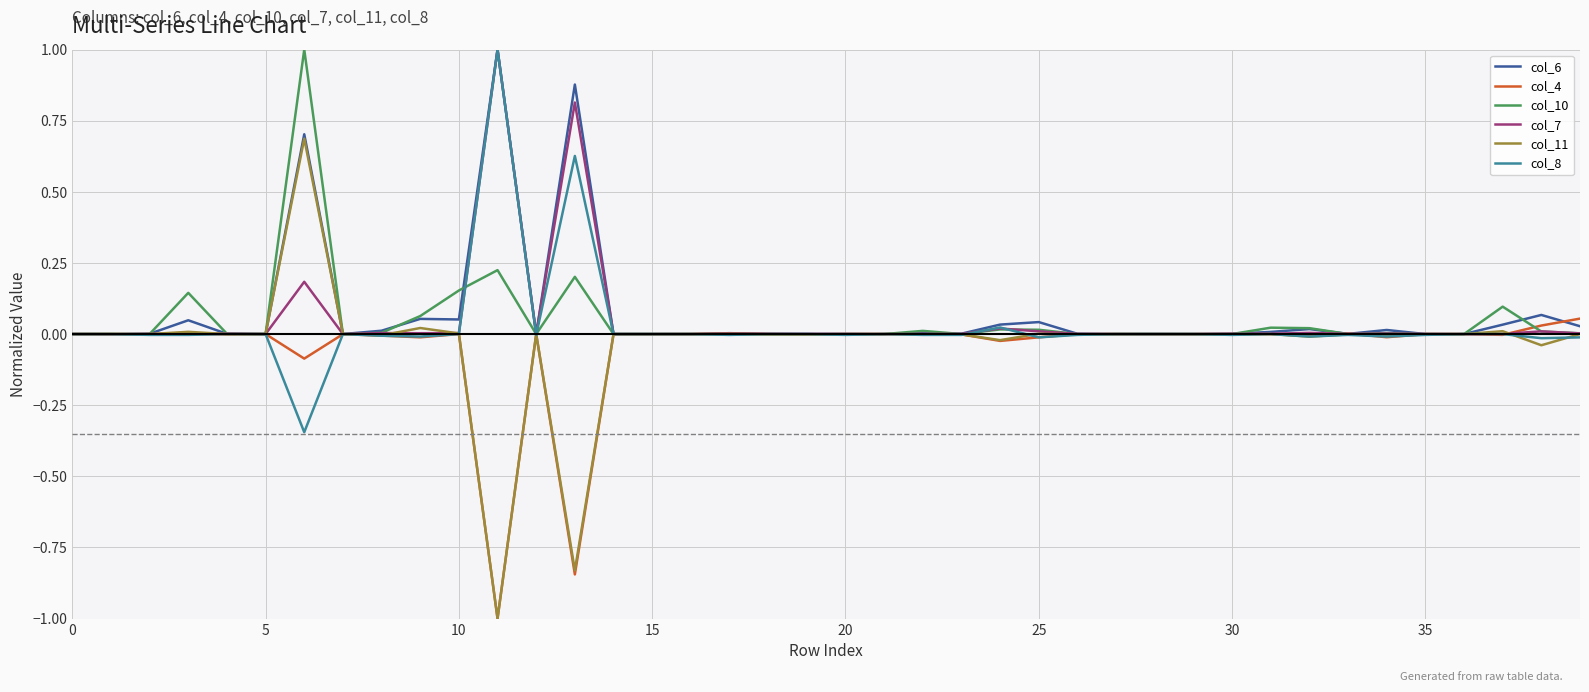

What are all the series names shown in the legend?

col_6, col_4, col_10, col_7, col_11, col_8